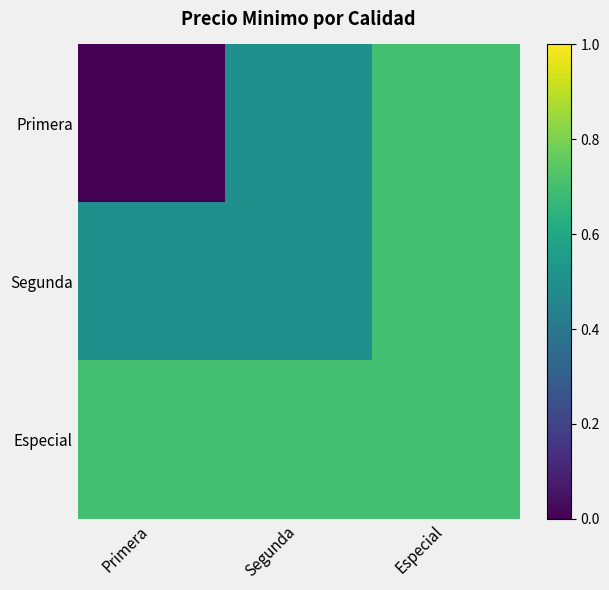

Reading left to right, list all the values displayed in this chart.

Primera: Primera=0.0	Segunda=0.5	Especial=0.7
Segunda: Primera=0.5	Segunda=0.5	Especial=0.7
Especial: Primera=0.7	Segunda=0.7	Especial=0.7